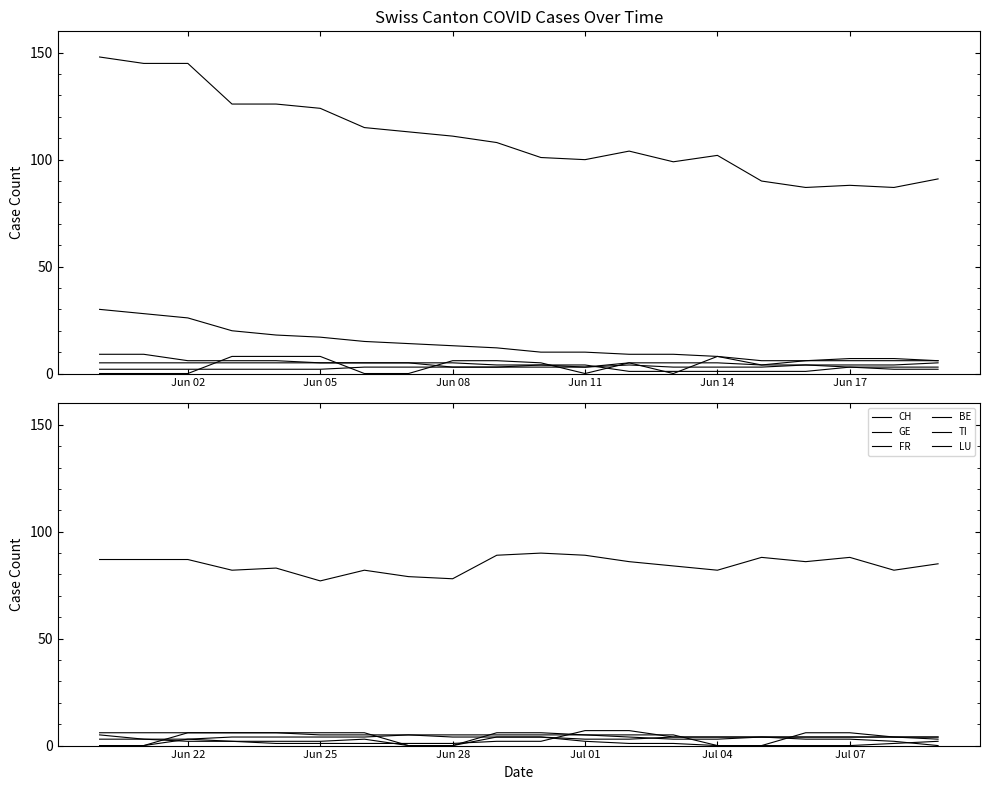

What is the lowest value of the GE series?

3